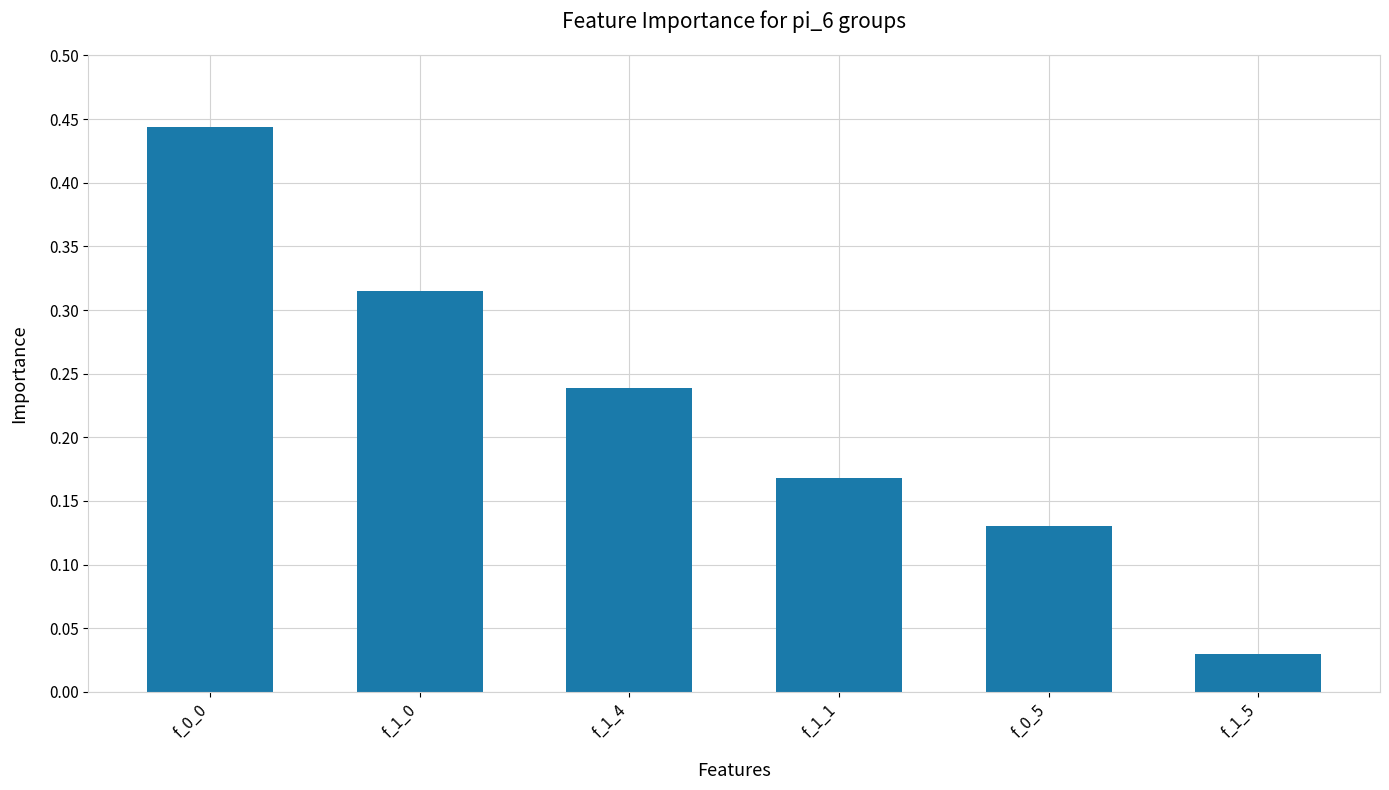

How many series are shown in this chart?

1